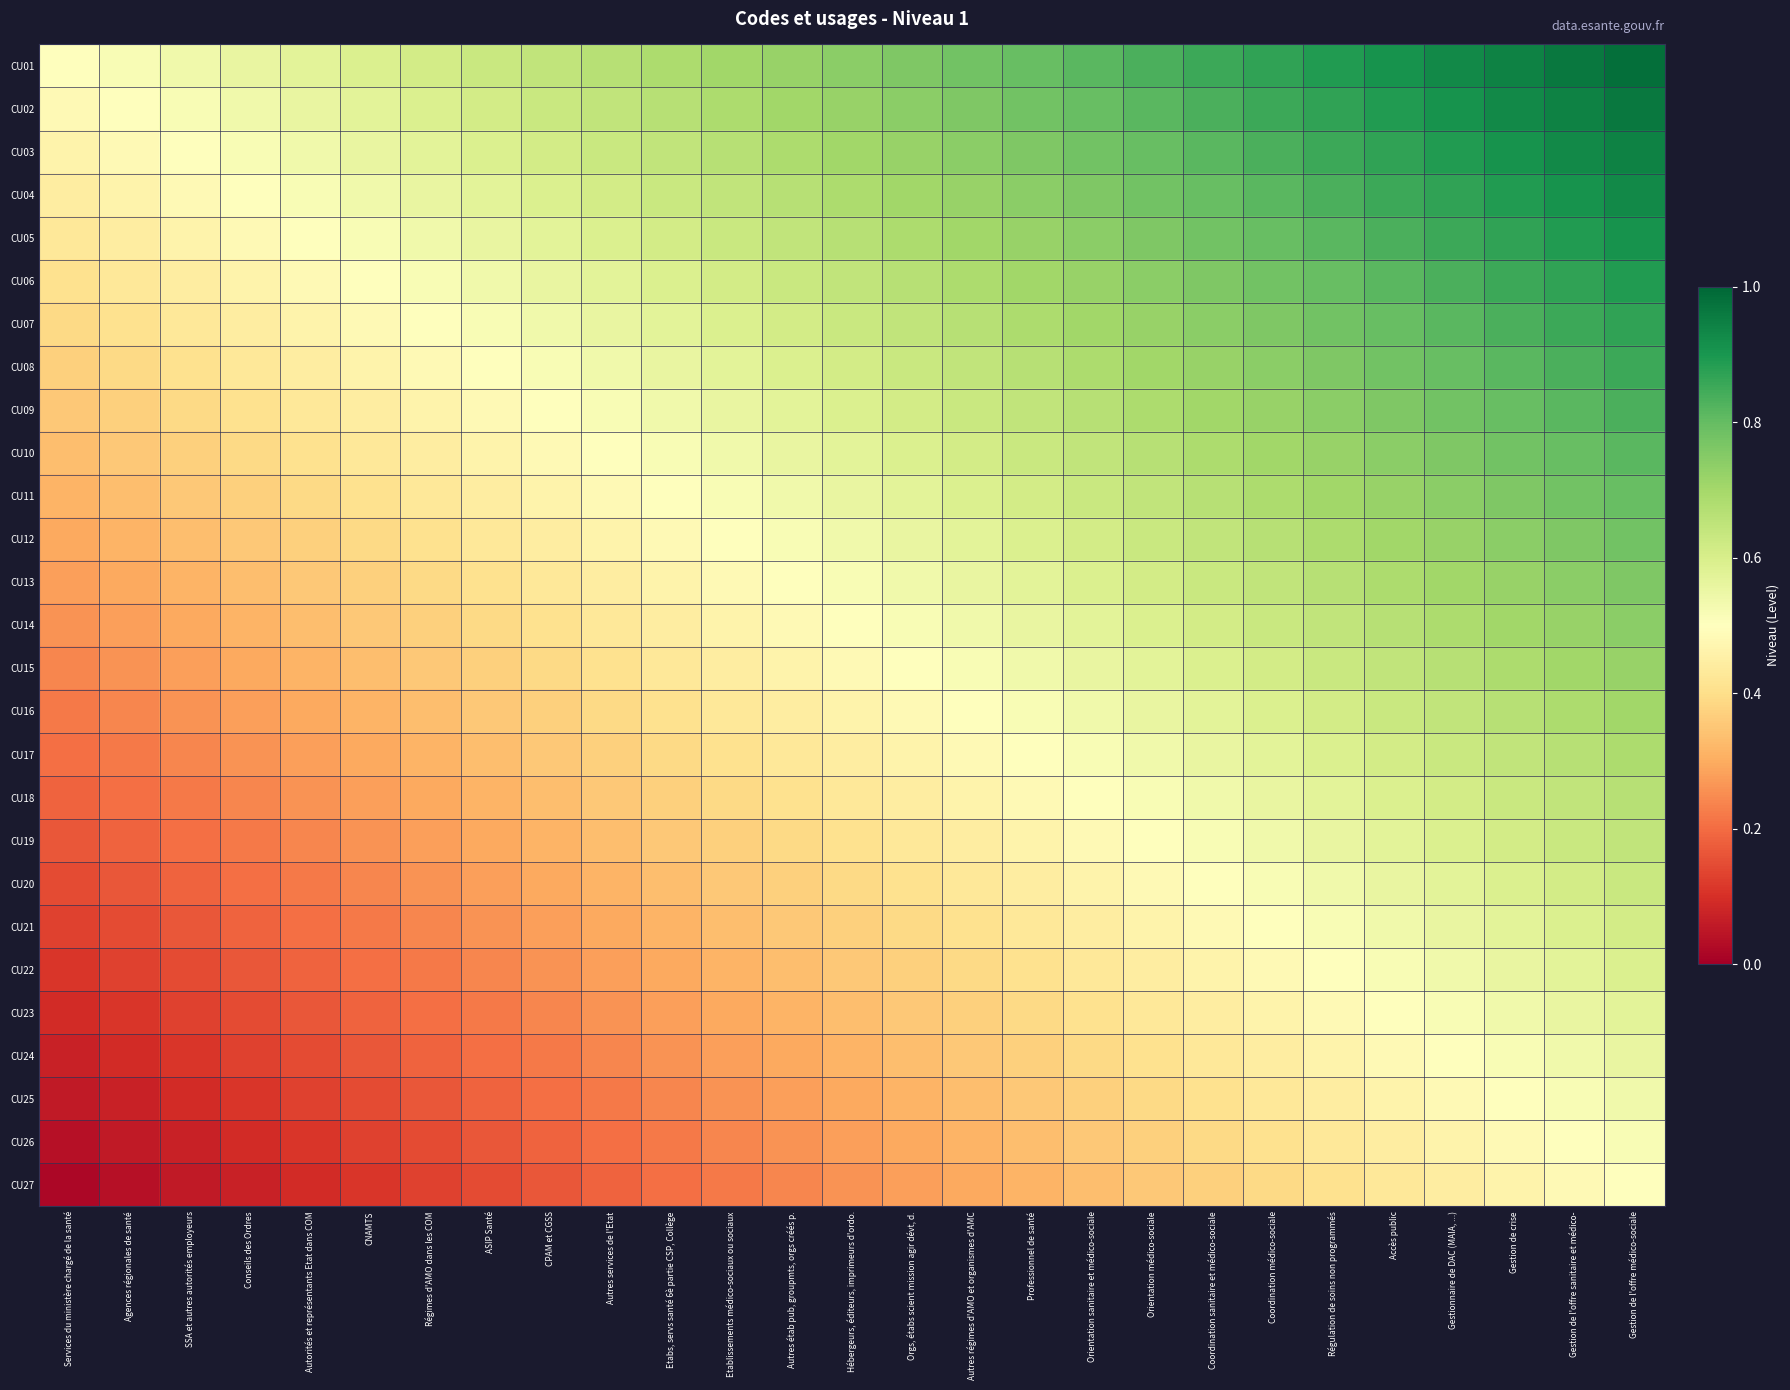

List the series in order of their peak value, lowest first.

CU27, CU26, CU25, CU24, CU23, CU22, CU21, CU20, CU19, CU18, CU17, CU16, CU15, CU14, CU13, CU12, CU11, CU10, CU09, CU08, CU07, CU06, CU05, CU04, CU03, CU02, CU01